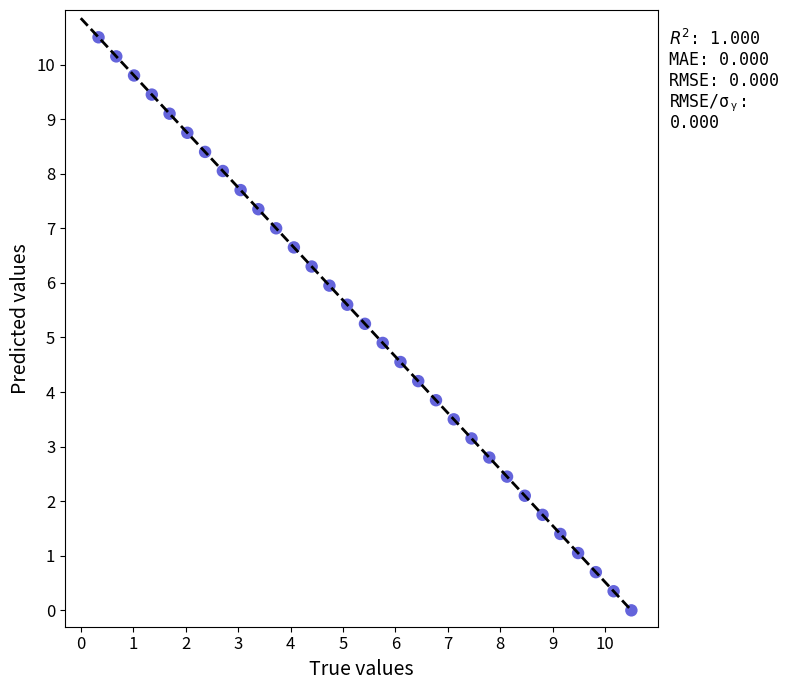

What is the range of X values (max minus min)?

10.2